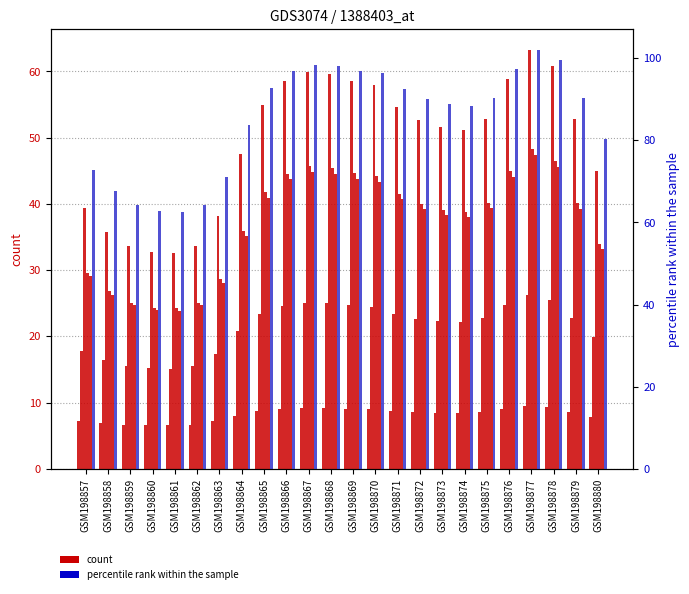

Is the value of col_0 at GSM198862 greater than the value of col_9 at GSM198874?

No